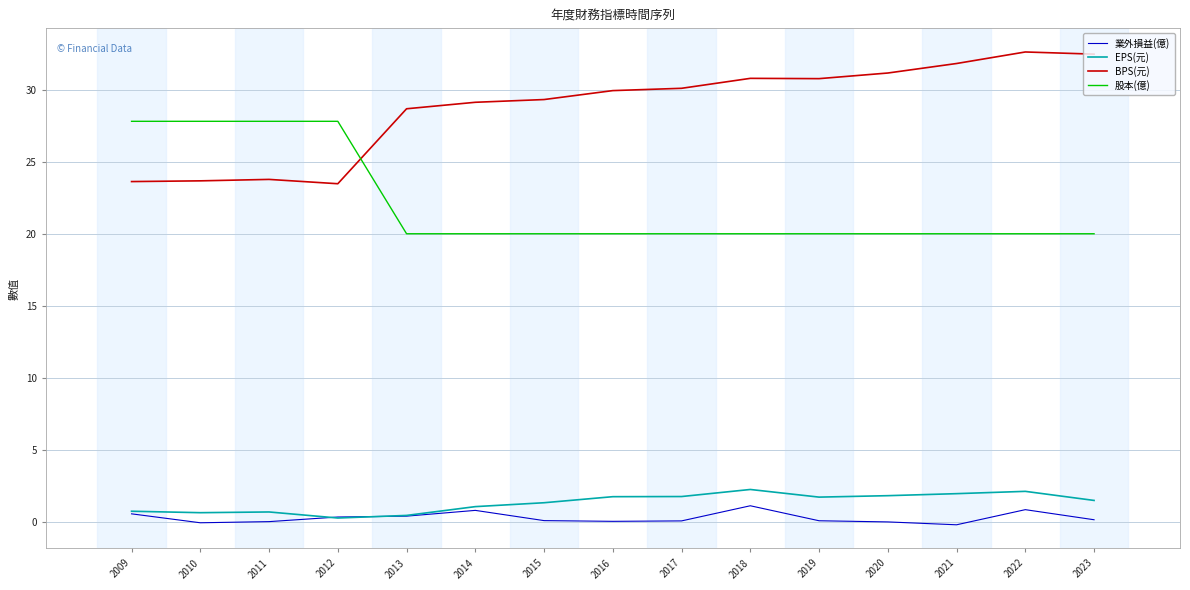

The EPS(元) series shows 2.1 at 2022. True or false?

True